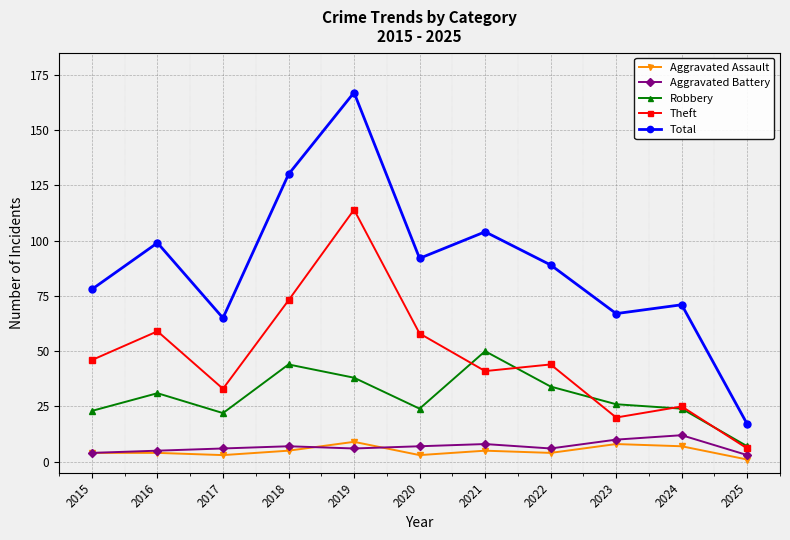

Where is the first local maximum for Total?

2016